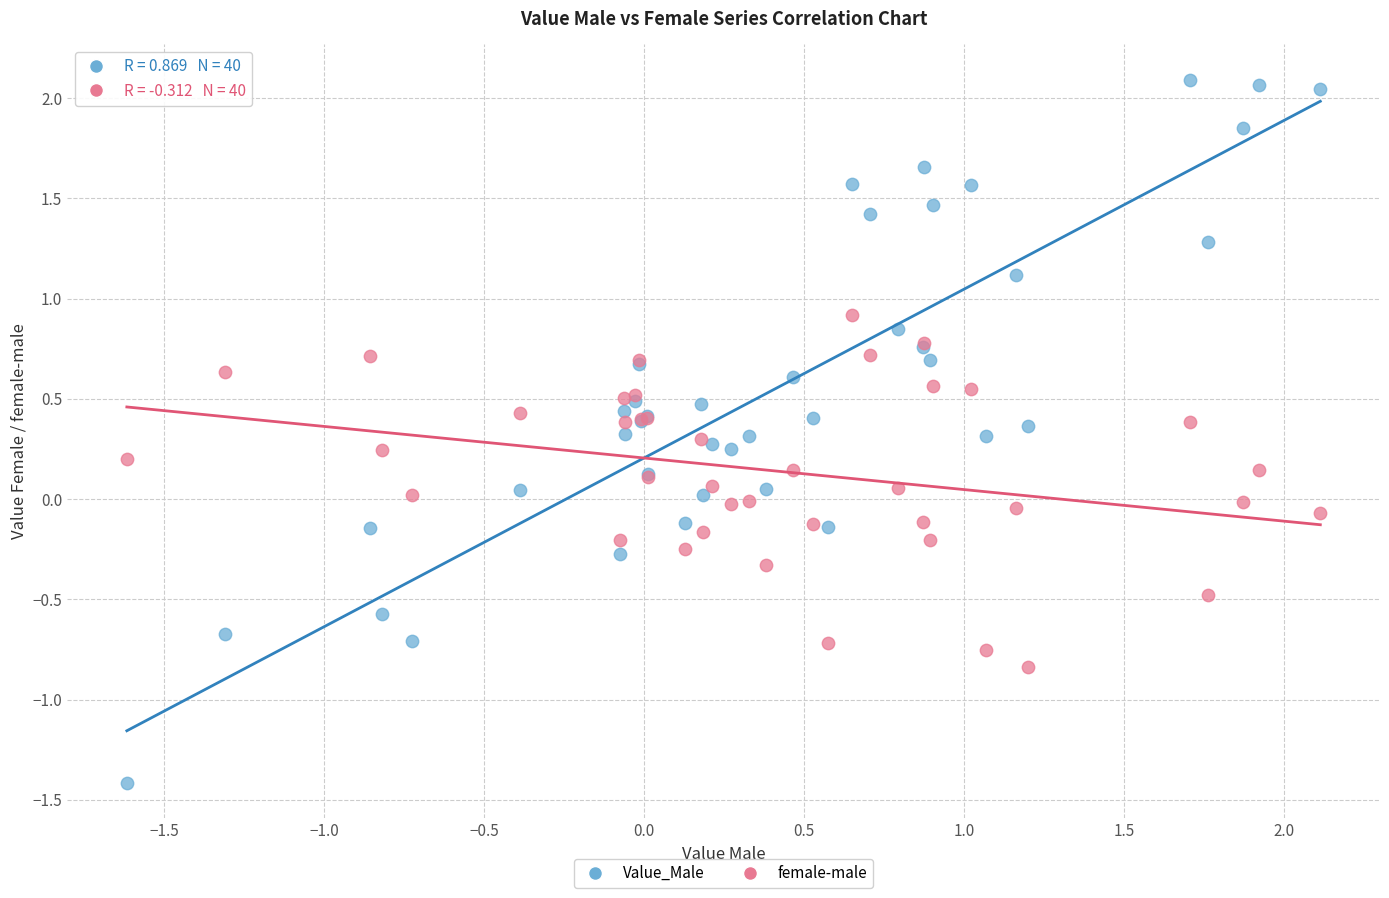

Which series contains the highest Y value?

Value_Male